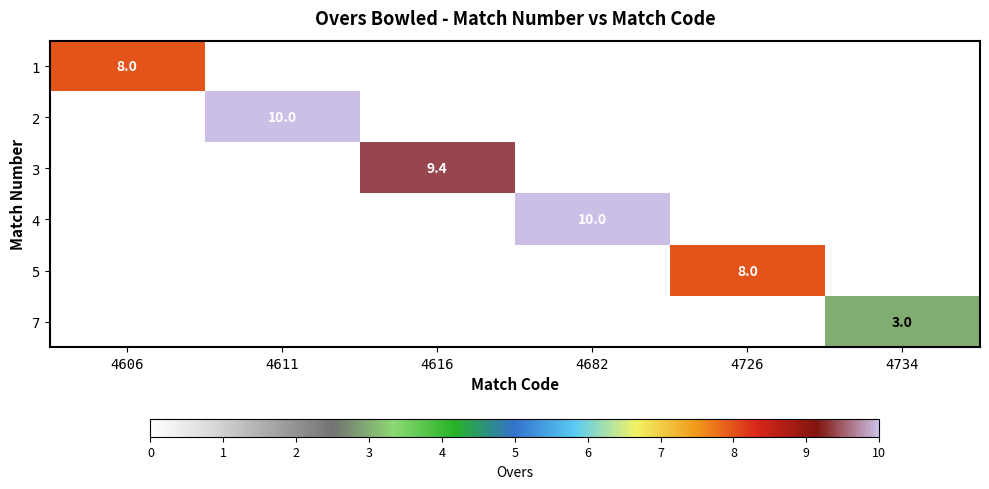

What is the maximum value for 5?

8.0